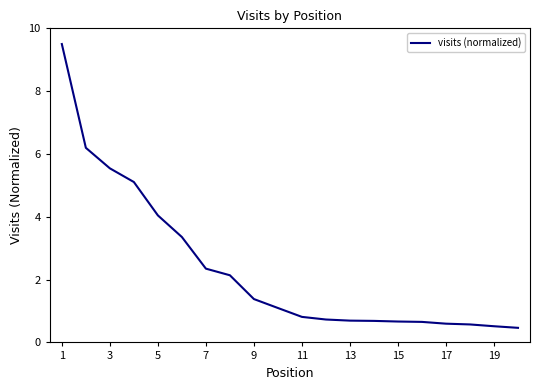

What is the minimum value shown in the chart?

0.5